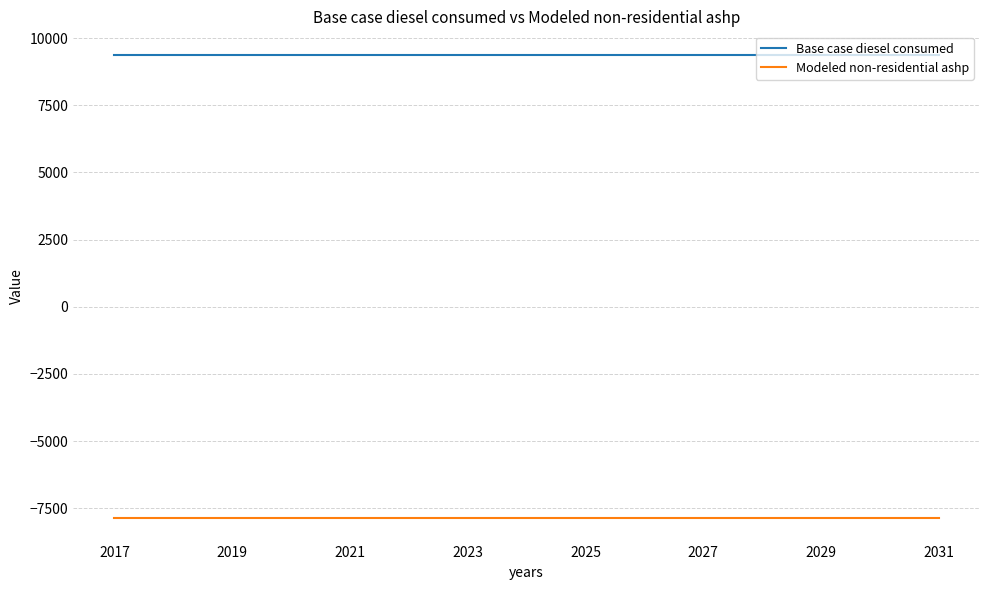

What are all the series names shown in the legend?

Base case diesel consumed, Modeled non-residential ashp